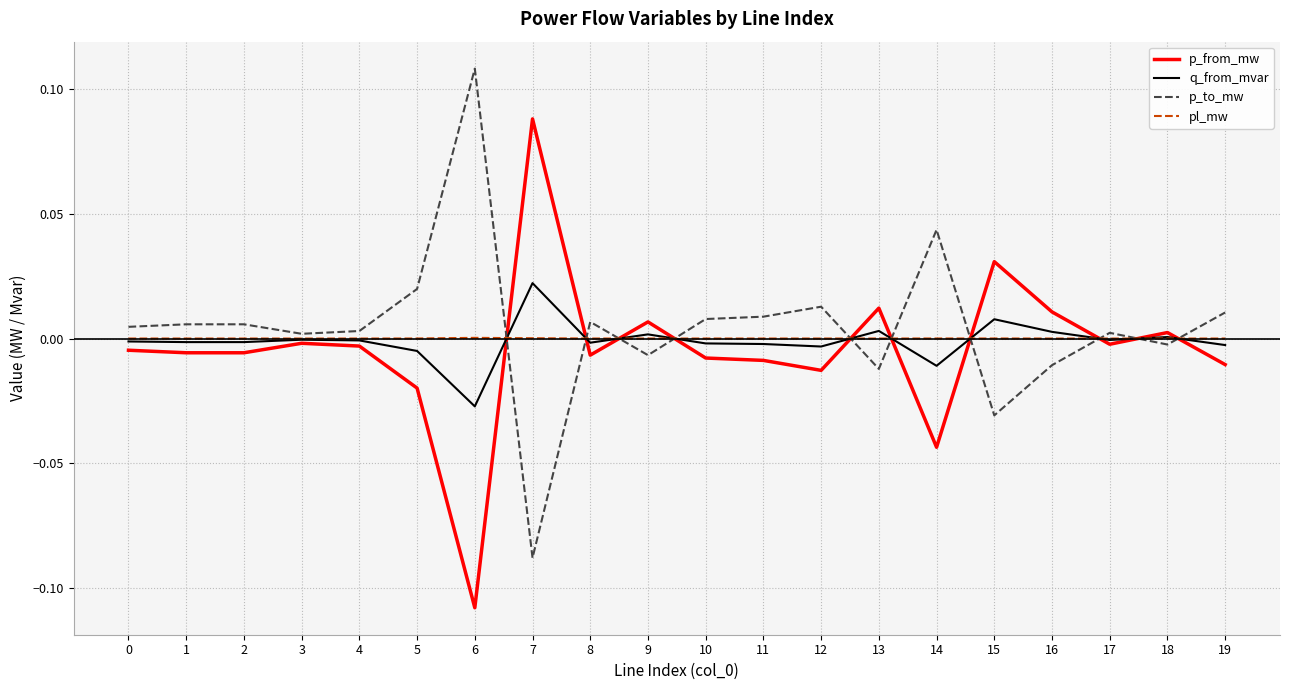

Is it true that pl_mw equals 0.0 at 7?

True